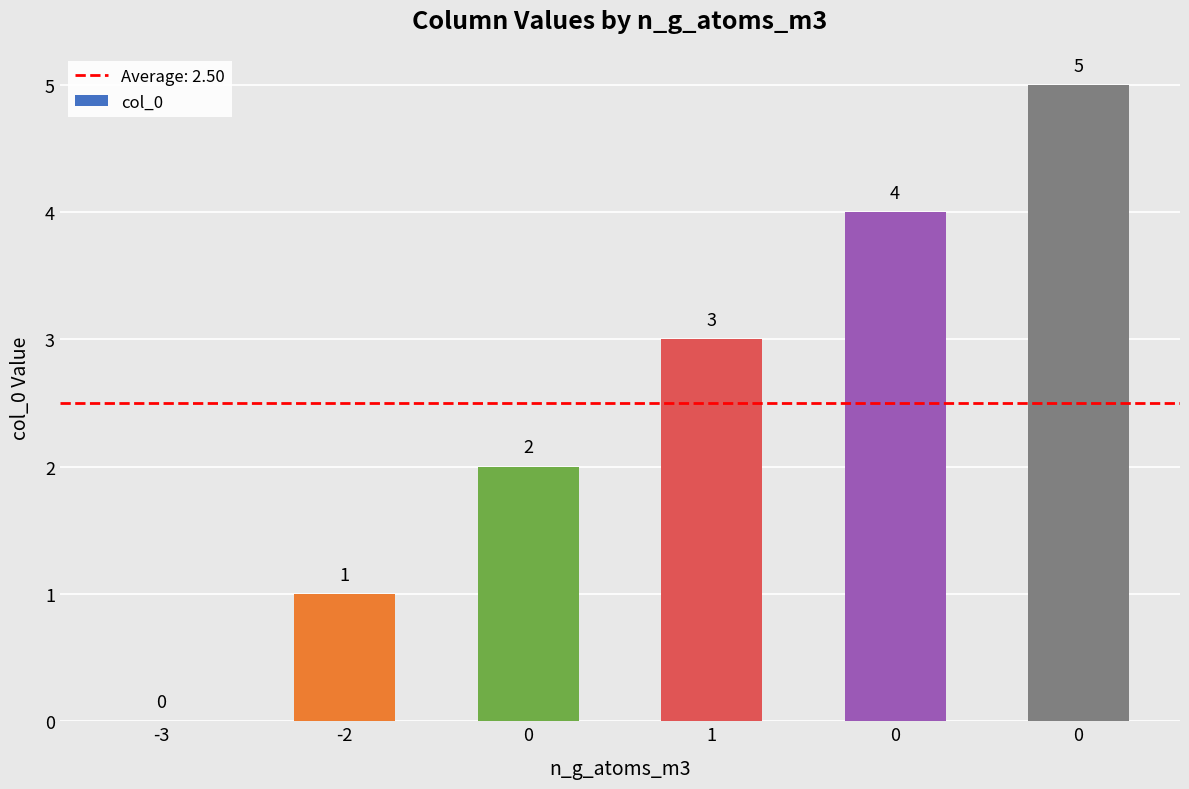

How many data points does each series have?

6